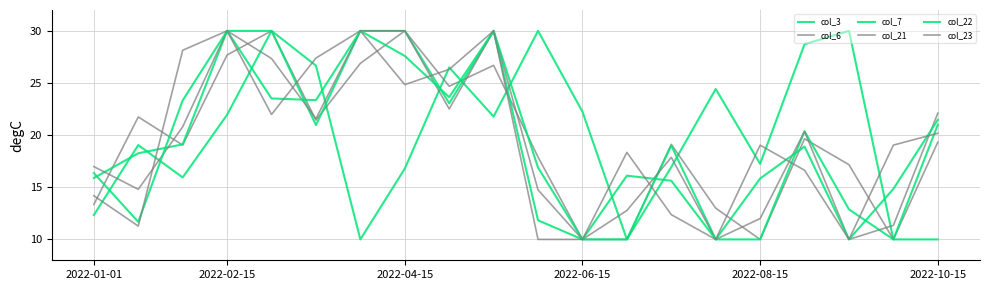

Is this an area chart (filled region under the line)?

No